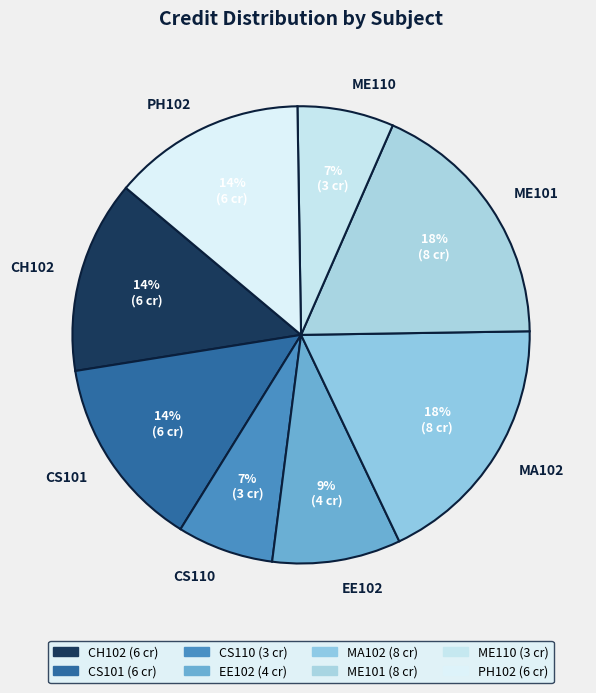

Approximately how many times larger is the value at CS101 compared to CH102?

1.0